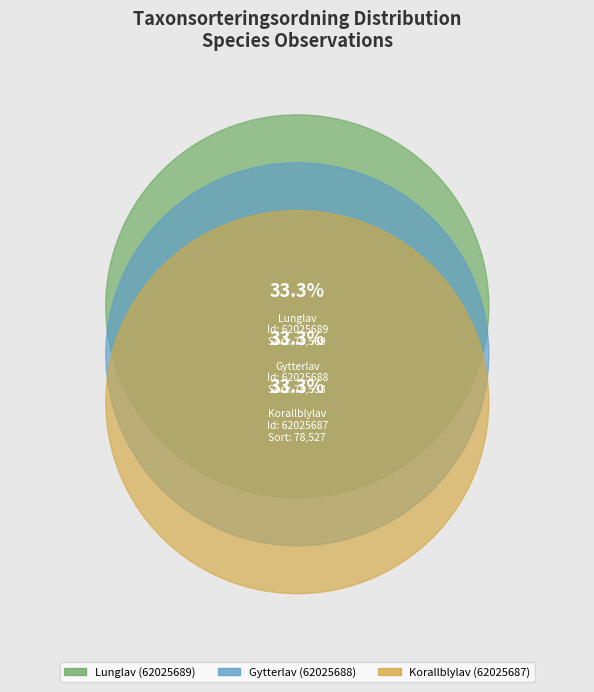

True or false: 62025688 accounts for 42% of the total.

False